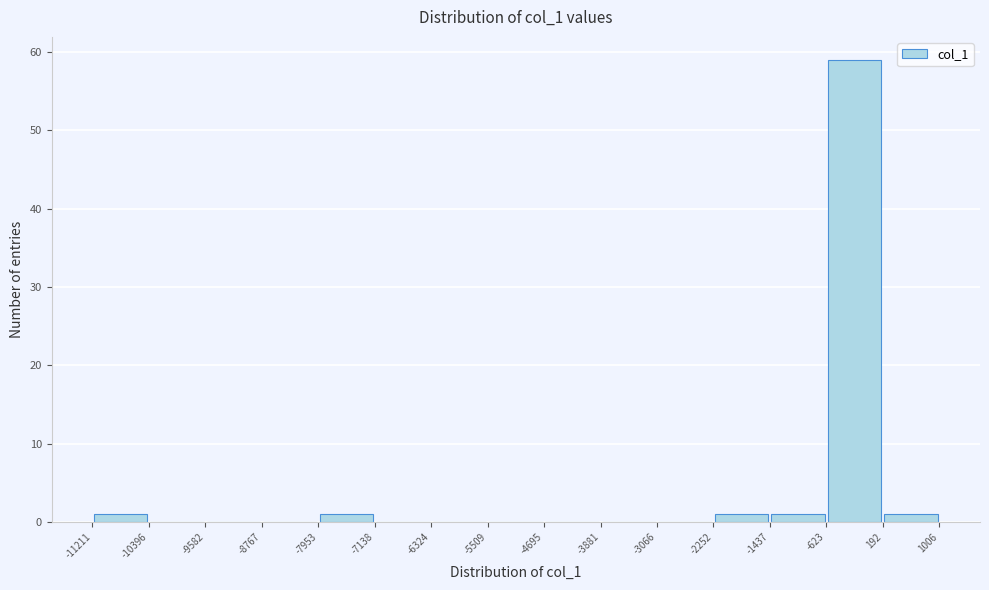

How tall is the bar that spans -1437 to -623 on the x-axis? The values are not printed on the chart, so give them approximately, as read against the axis.

1